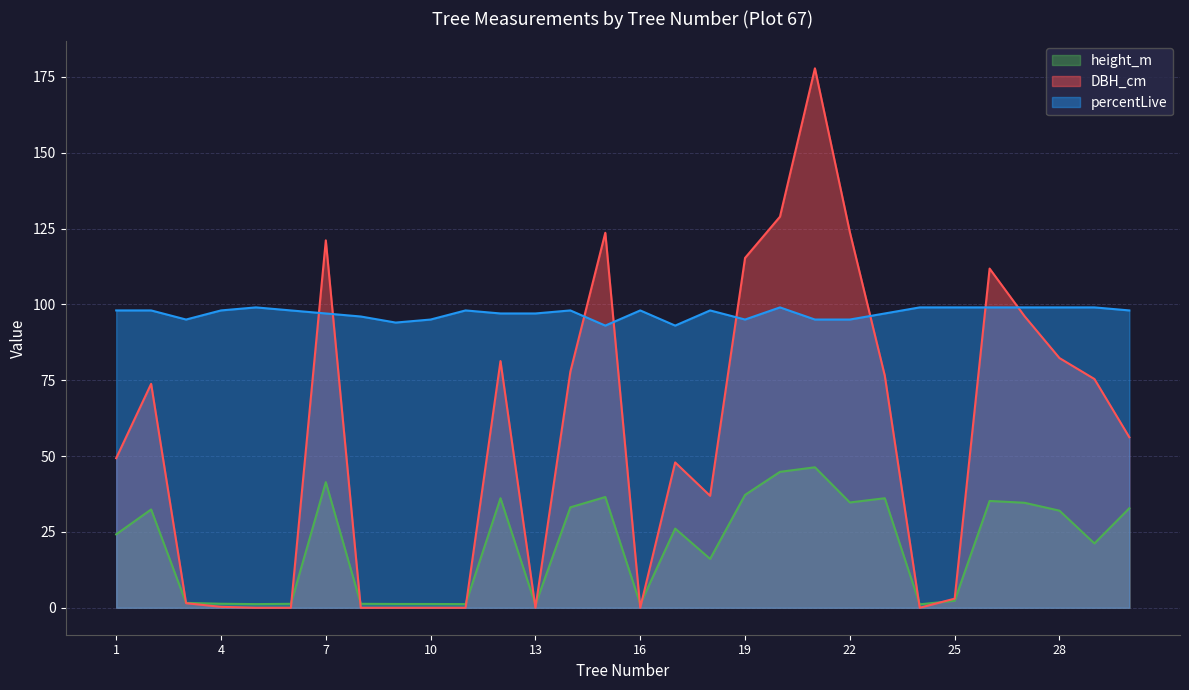

Between 1 and 30, which series saw the biggest shift?

height_m